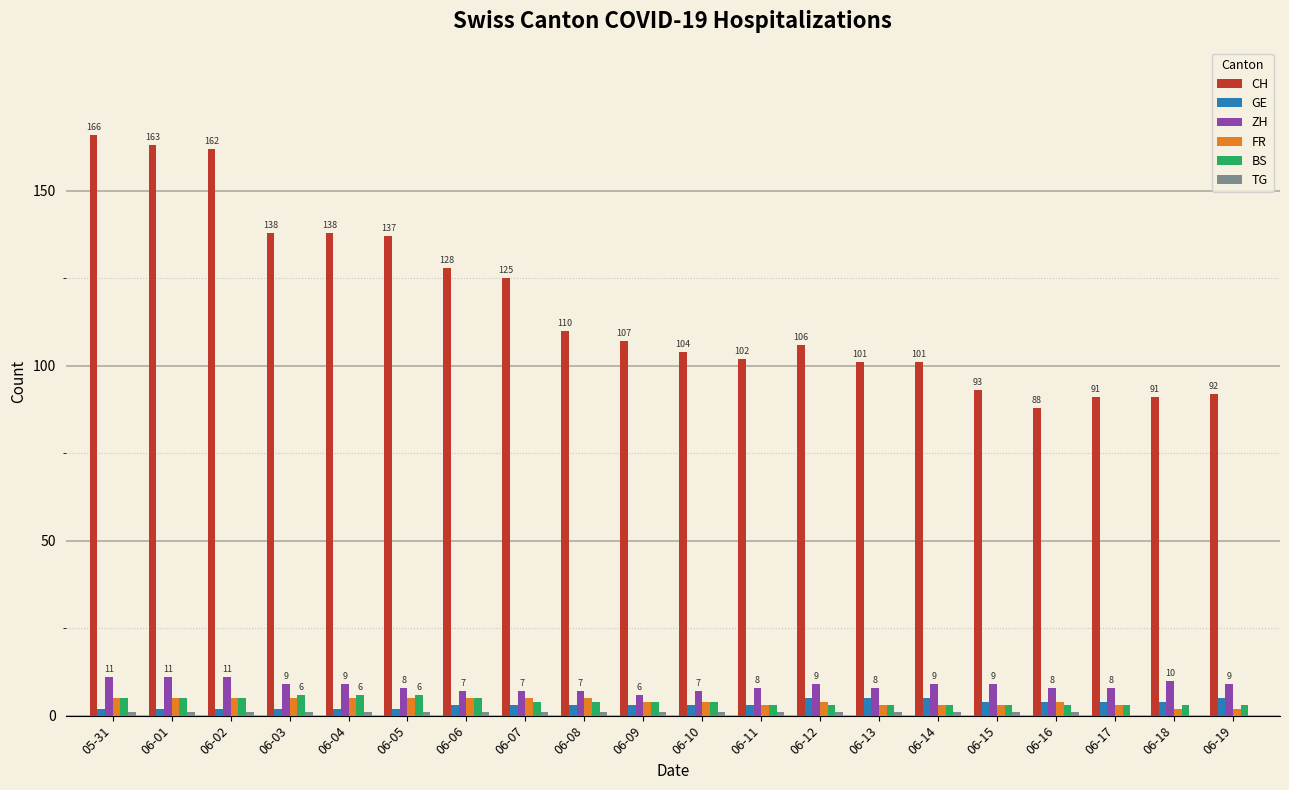

What is the sum of all GE values?

66